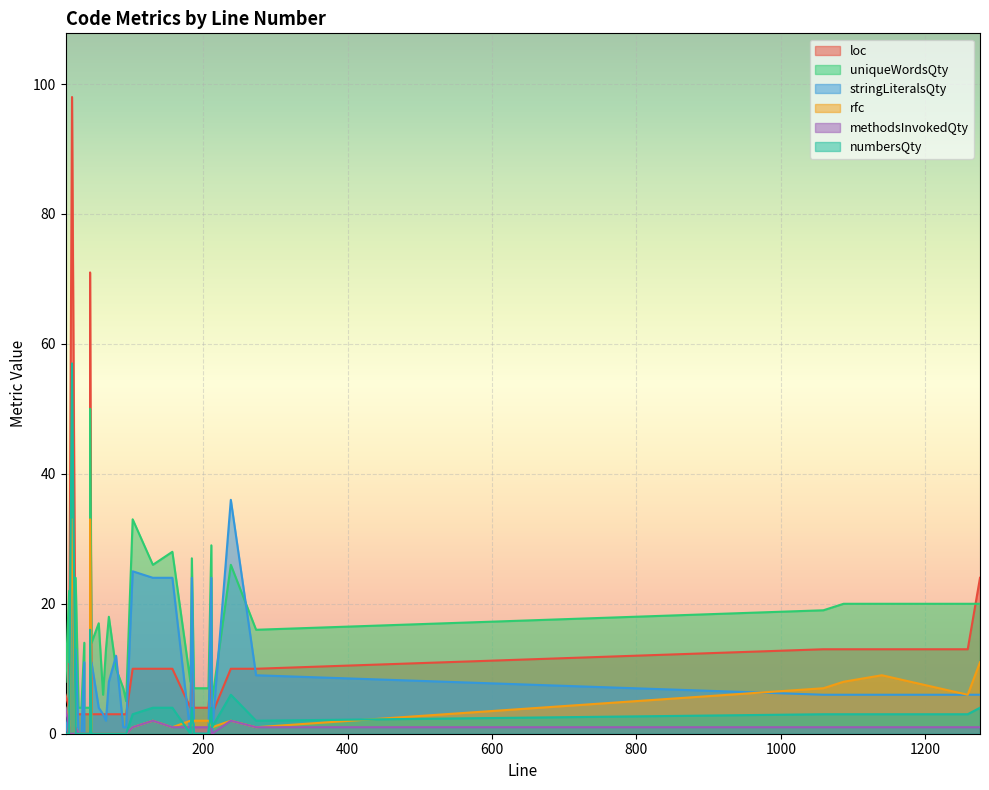

At how many categories does at least one series exceed 46?

2